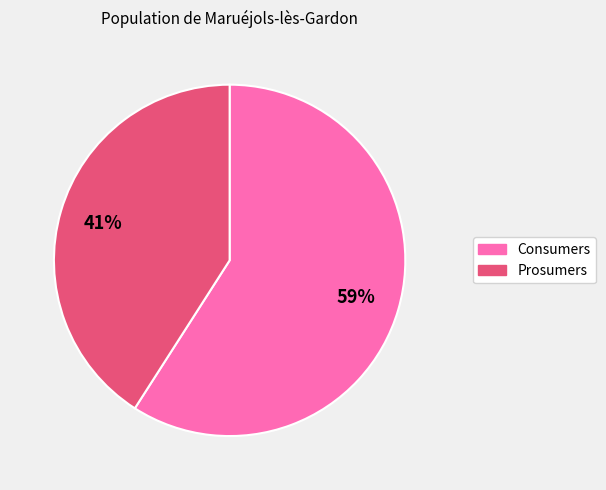

What percentage is the Consumers slice, to the nearest percent?

59%